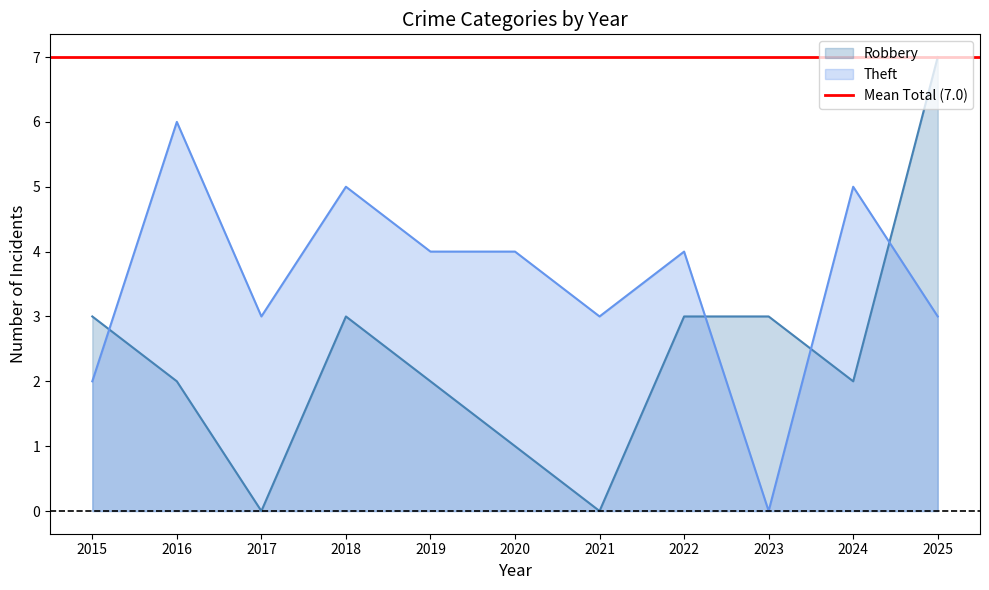

Which category has the highest value across all series?

2025